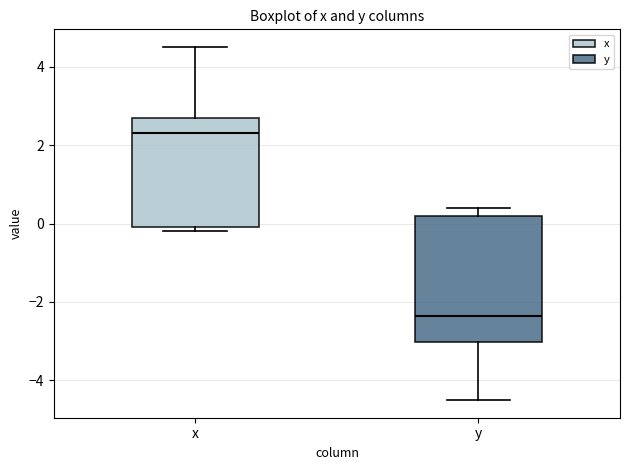

Reading left to right, transcribe this box plot: for each box, give where its median line is, the range the box spans, and where its two whiskers end, as read against the y-axis. The values are not printed on the chart, so give them approximately, as read against the axis.

x: median 2.4, box 0.0 to 2.8, whiskers -0.2 to 4.6
y: median -2.4, box -3.0 to 0.2, whiskers -4.4 to 0.4